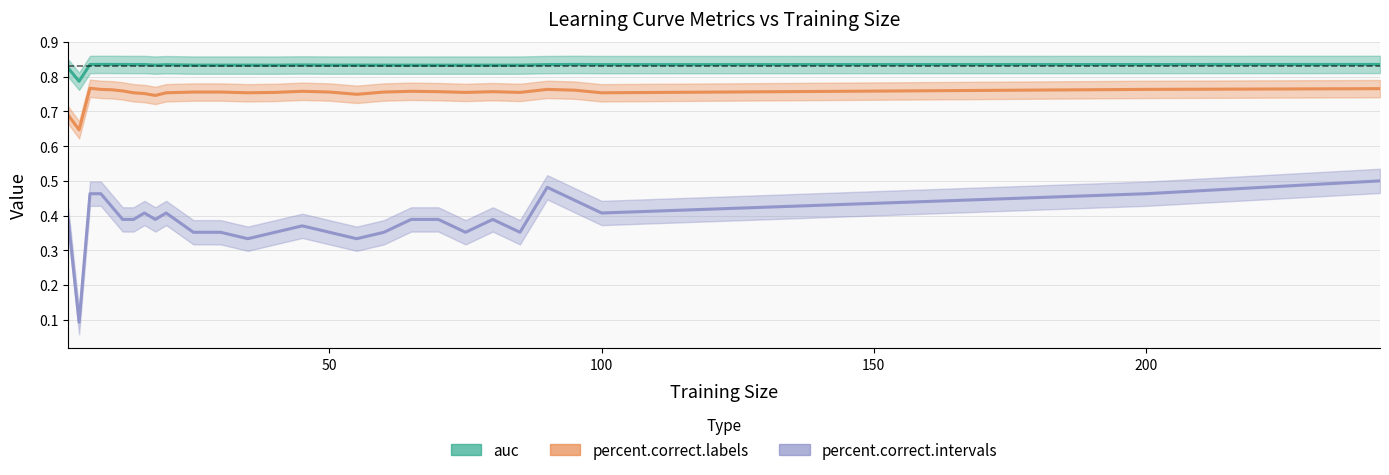

How many percent.correct.labels values are between 0 and 1?

28